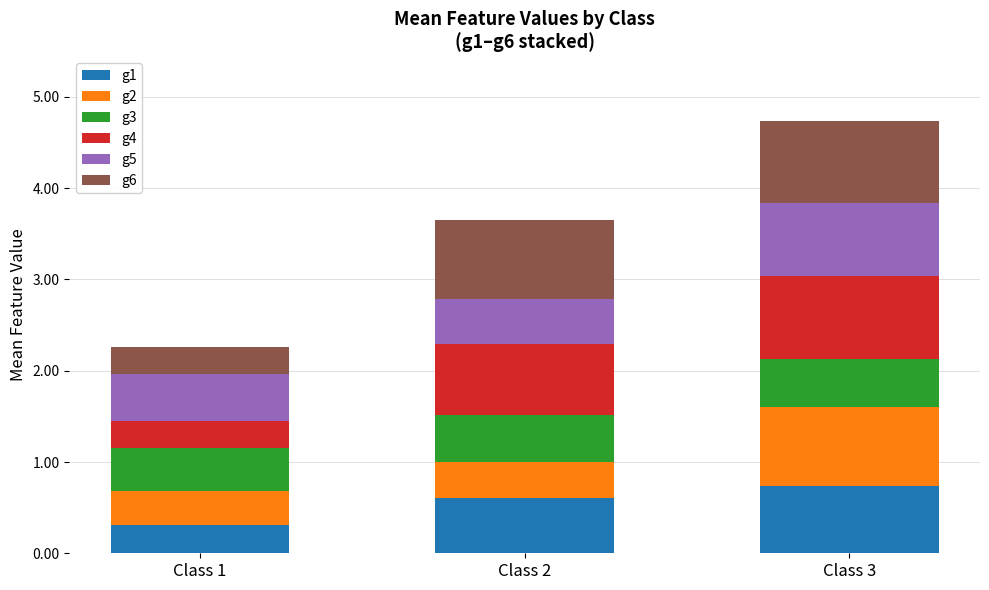

The g1 series shows 0.3 at Class 1. True or false?

True